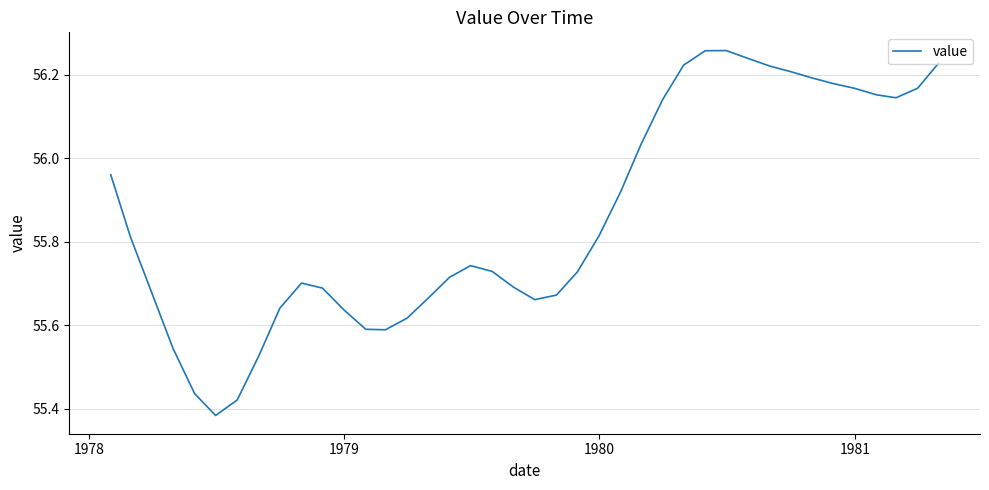

What is the difference between the maximum and minimum values?

0.9